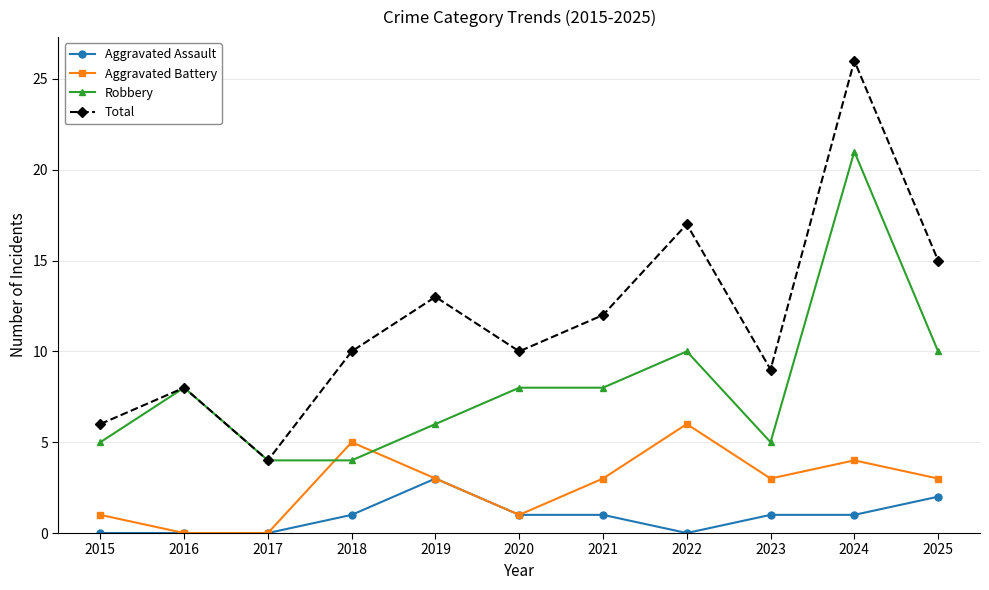

What is the difference between the highest and lowest values at 2021?

11